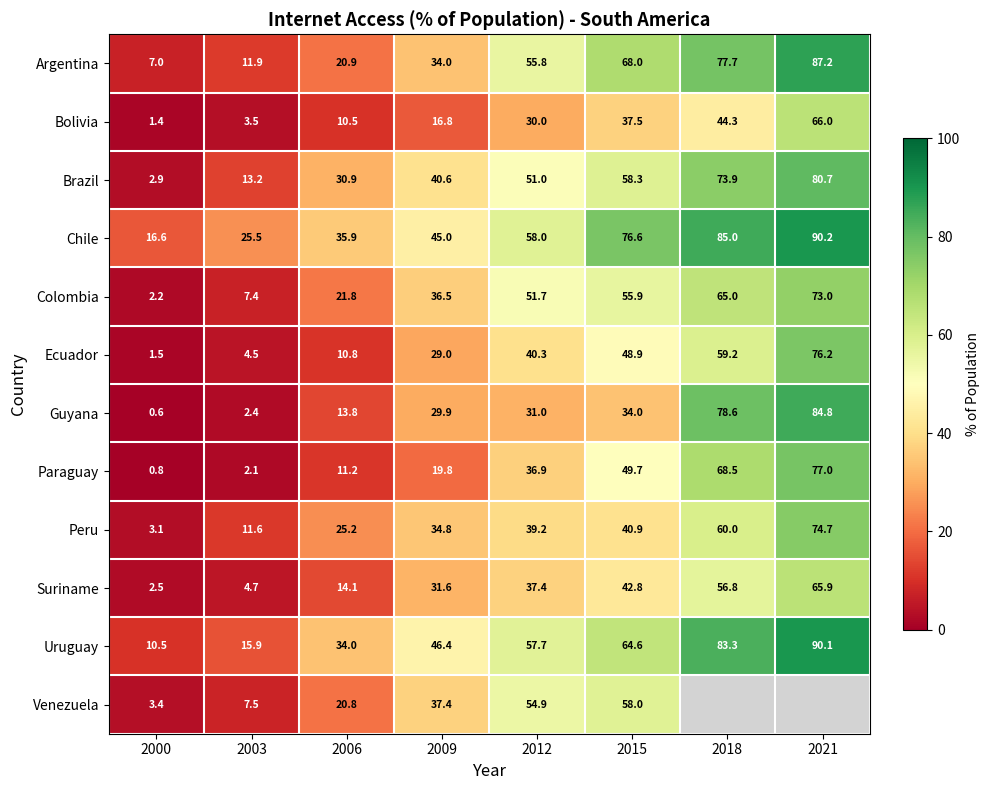

The Argentina series shows 55.8 at 2012. True or false?

True